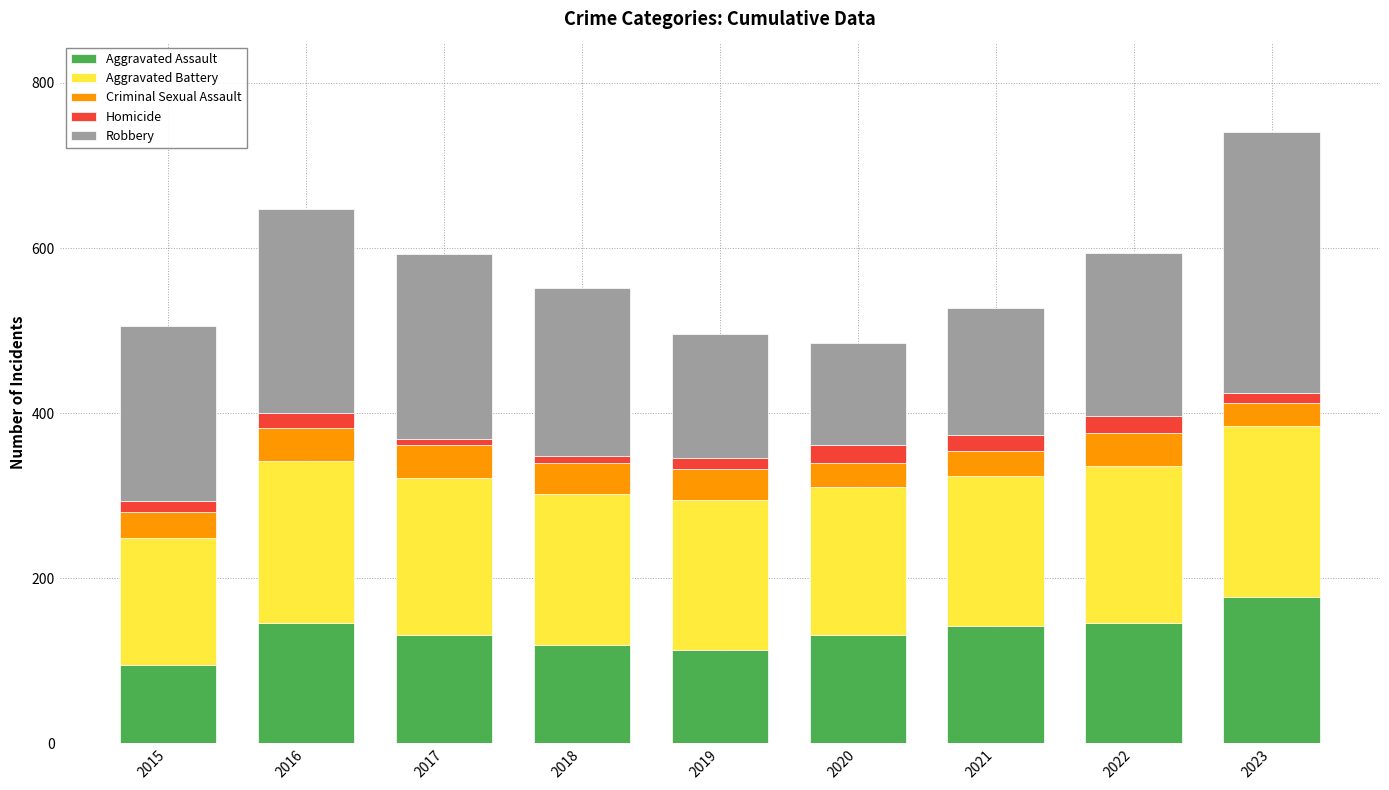

How many categories are shown in the chart?

9